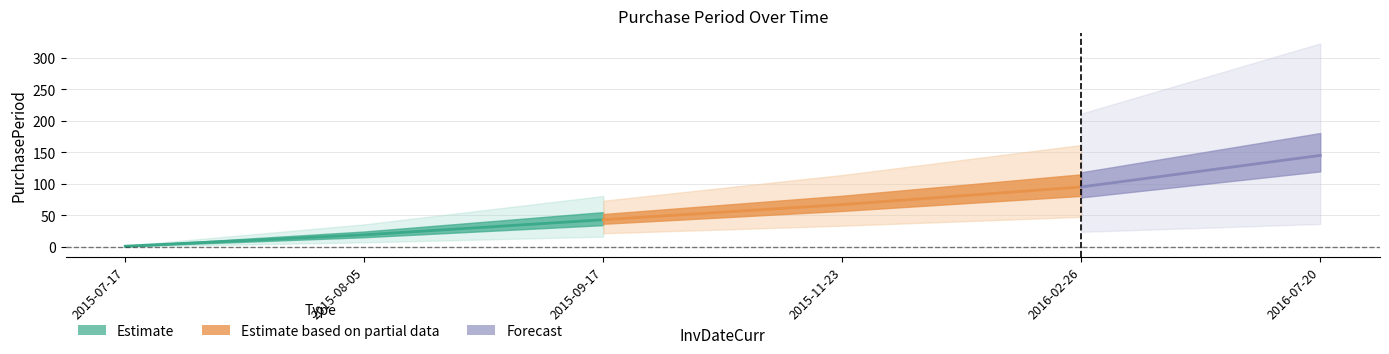

What is the ratio of the value at 2015-09-17 to the value at 2015-07-17?

43.0